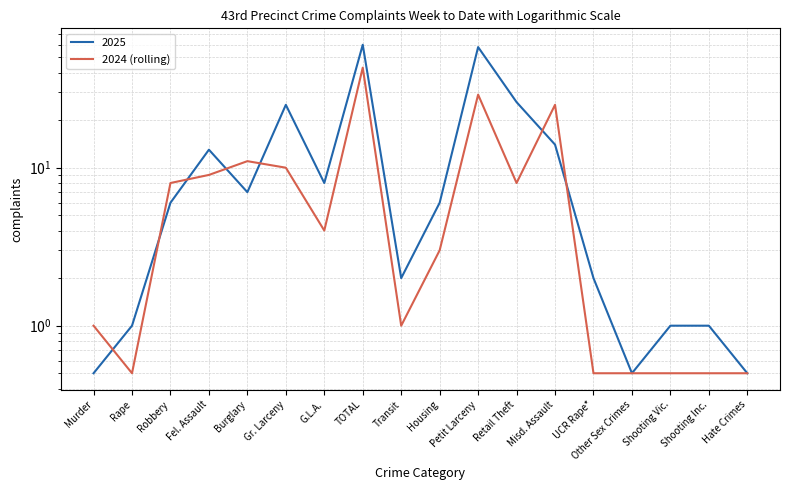

What is the average value?

8.6